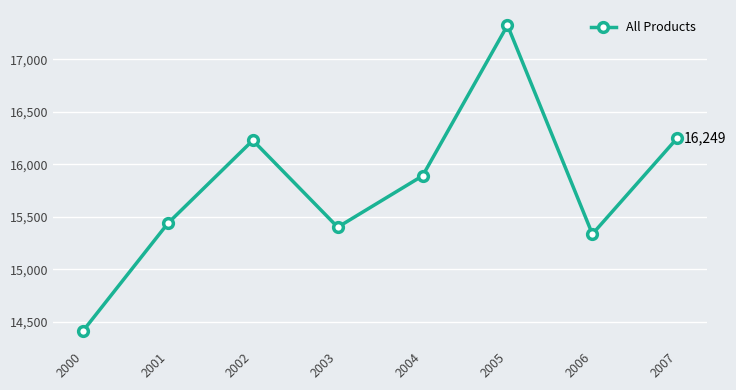

At which category does the data reach its first local peak?

2002